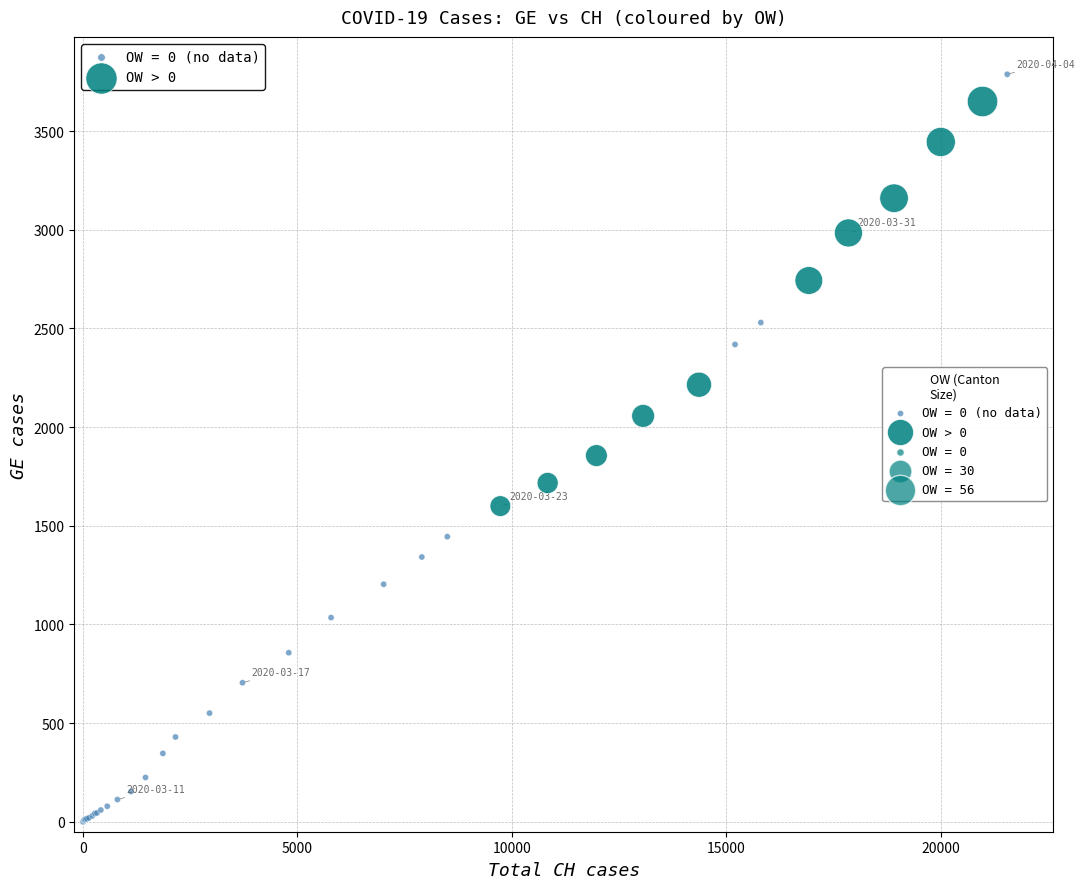

Which series reaches the minimum Y coordinate?

OW = 0 (no data)